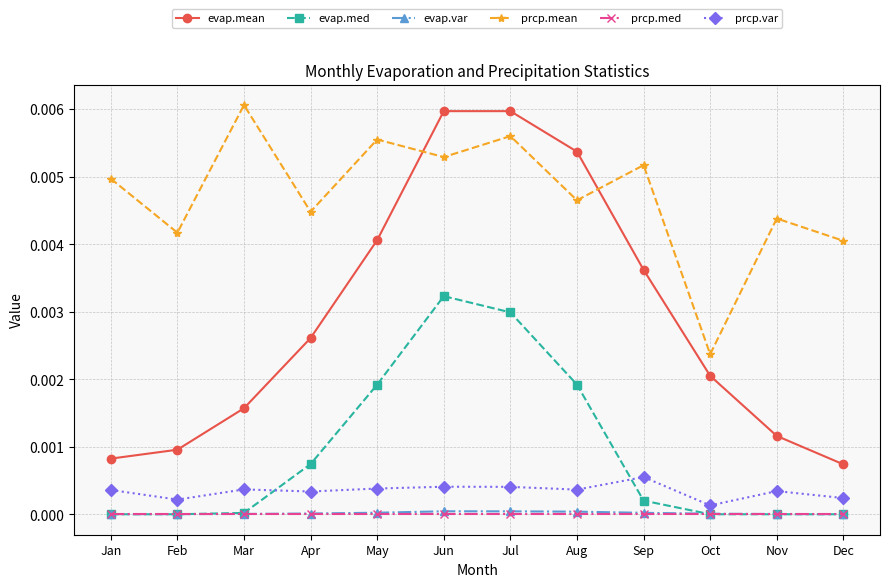

How many prcp.var values are between 0 and 1?

12